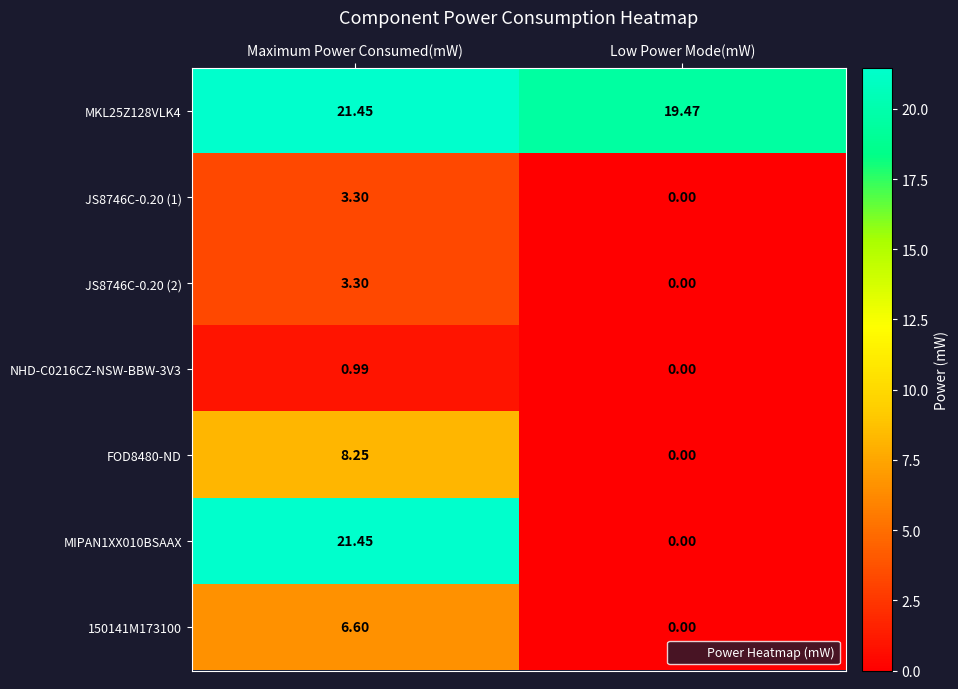

Which series changed the most between Maximum Power Consumed(mW) and Low Power Mode(mW)?

MIPAN1XX010BSAAX